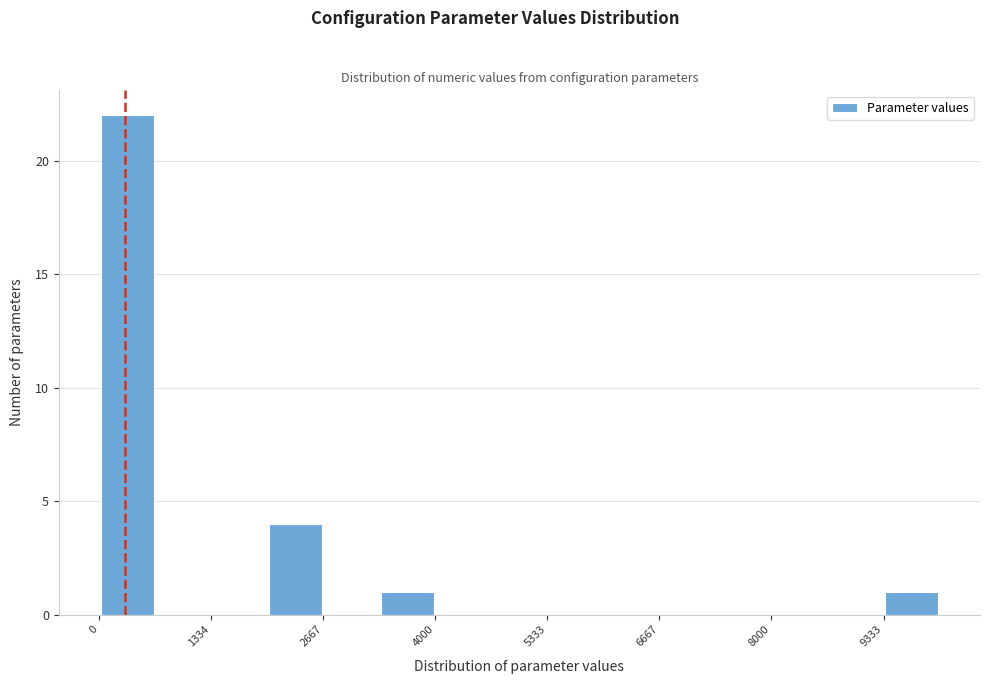

Read against the x-axis, roughly where is the centre of the tallest bar?

400